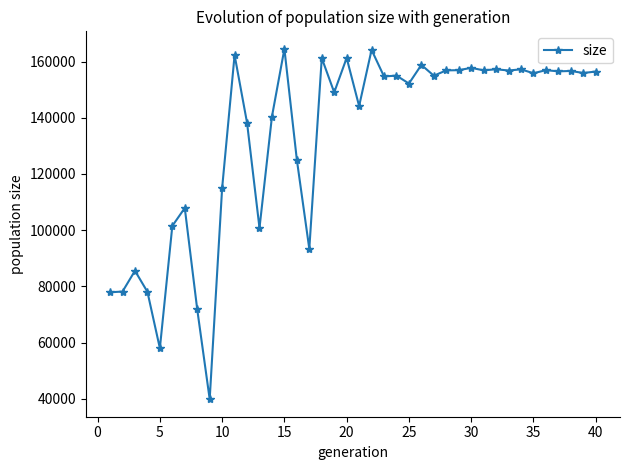

True or false: there are more than 2 points higher than both neighbors.

True